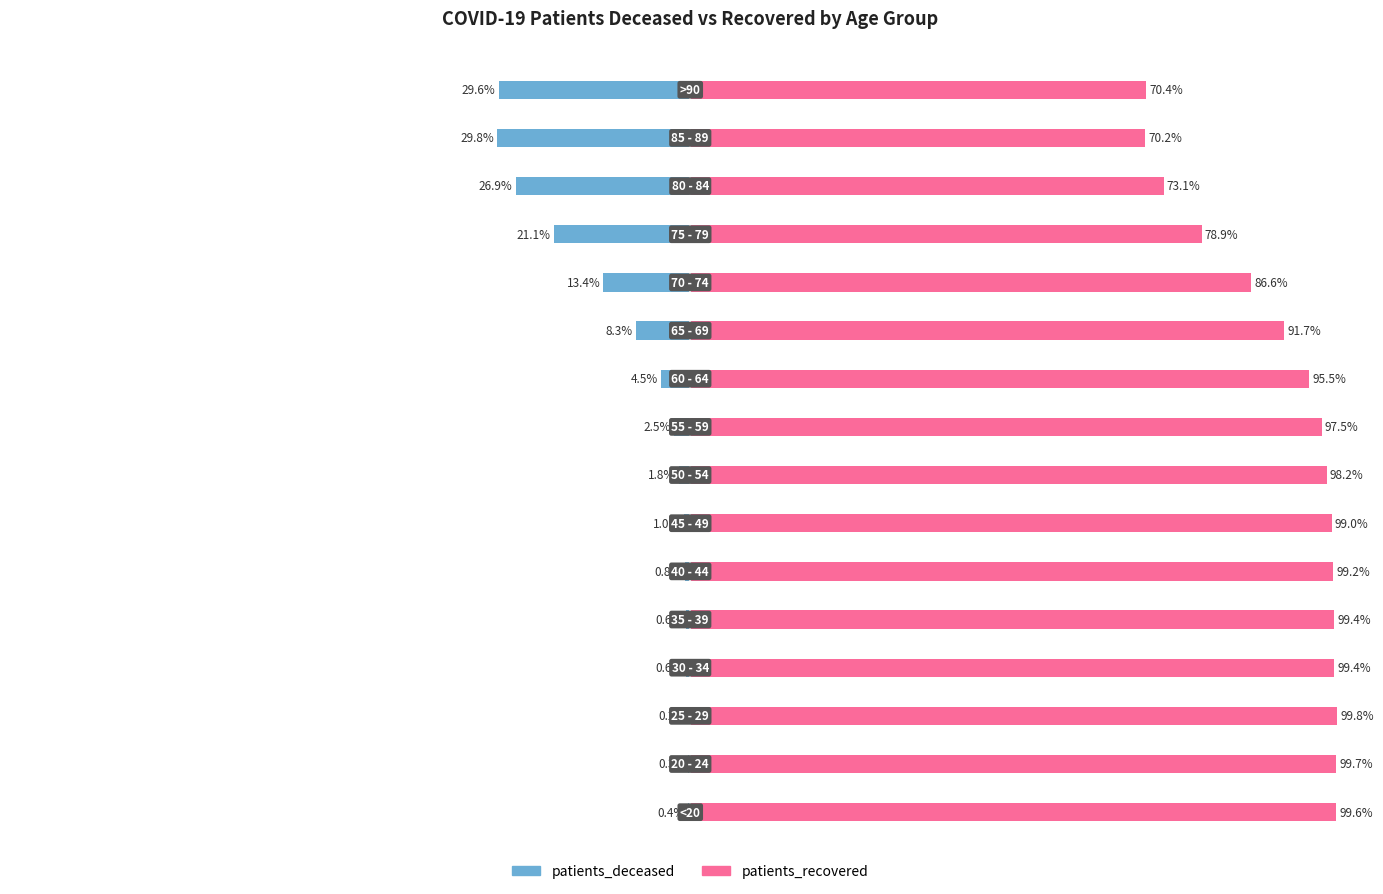

How many data points in patients_recovered are less than 98?

8